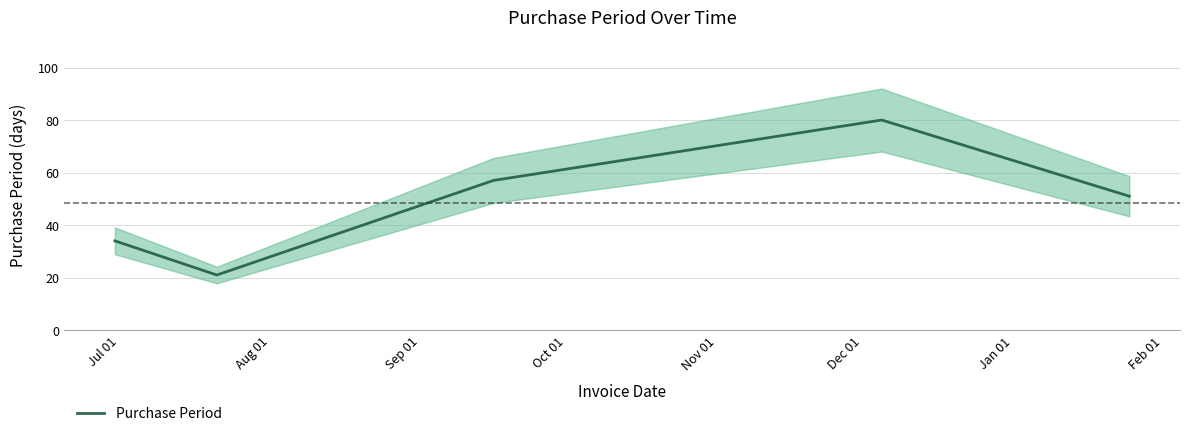

What is the minimum value for Purchase Period?

21